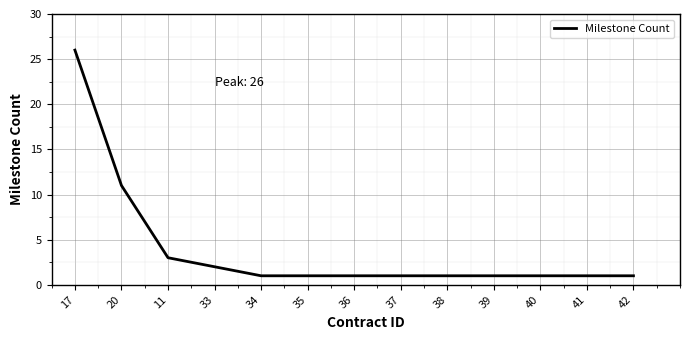

What is the greatest value displayed?

26